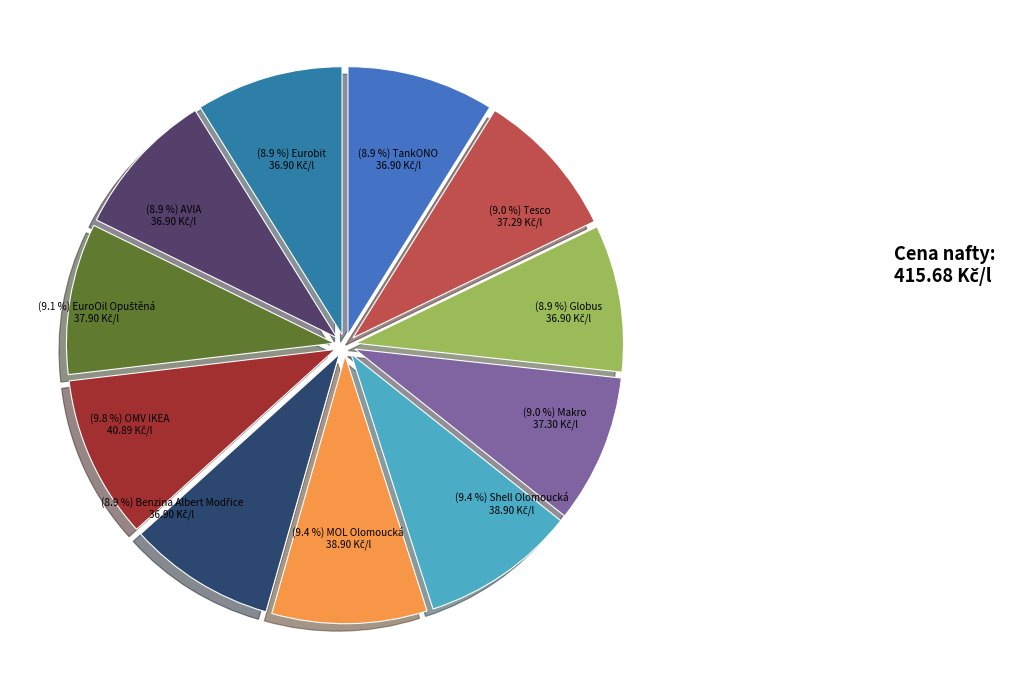

Rank the categories by value from lowest to highest.

TankONO, Globus, Benzina Albert Modřice, AVIA, Eurobit, Tesco, Makro, EuroOil Opuštěná, Shell Olomoucká, MOL Olomoucká, OMV IKEA